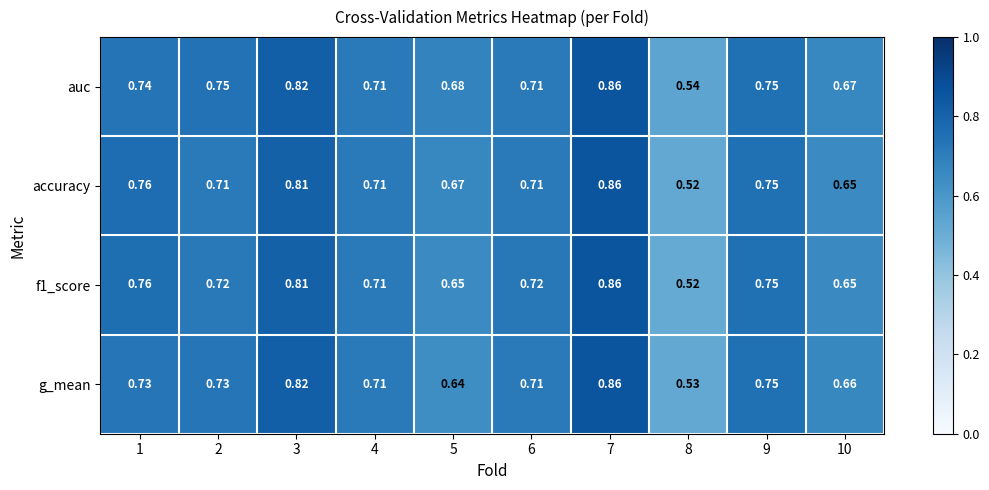

At which category does the chart reach its minimum across all series?

8